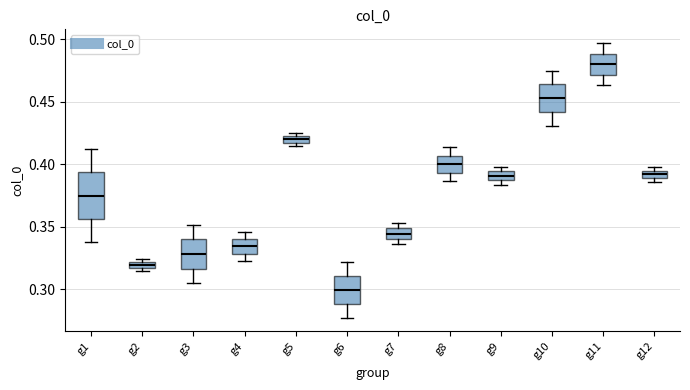

Comparing the boxes themselves (not the whiskers), which one is the tallest?

g1